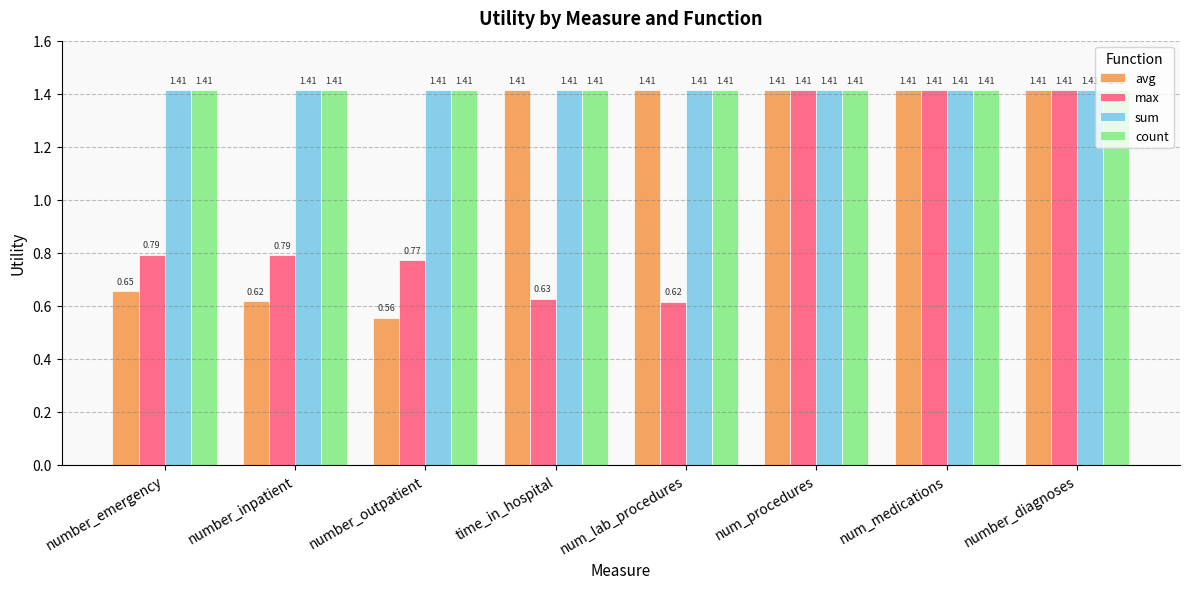

How many data points in avg are above 1?

5